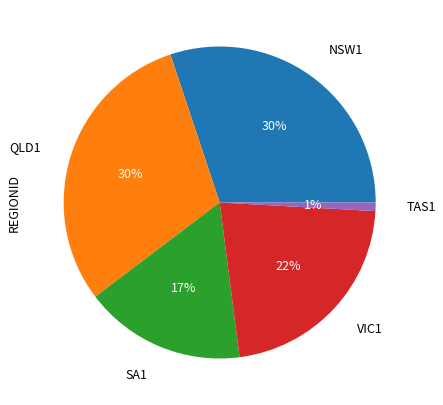

Is it true that QLD1 is 30% of the pie?

True